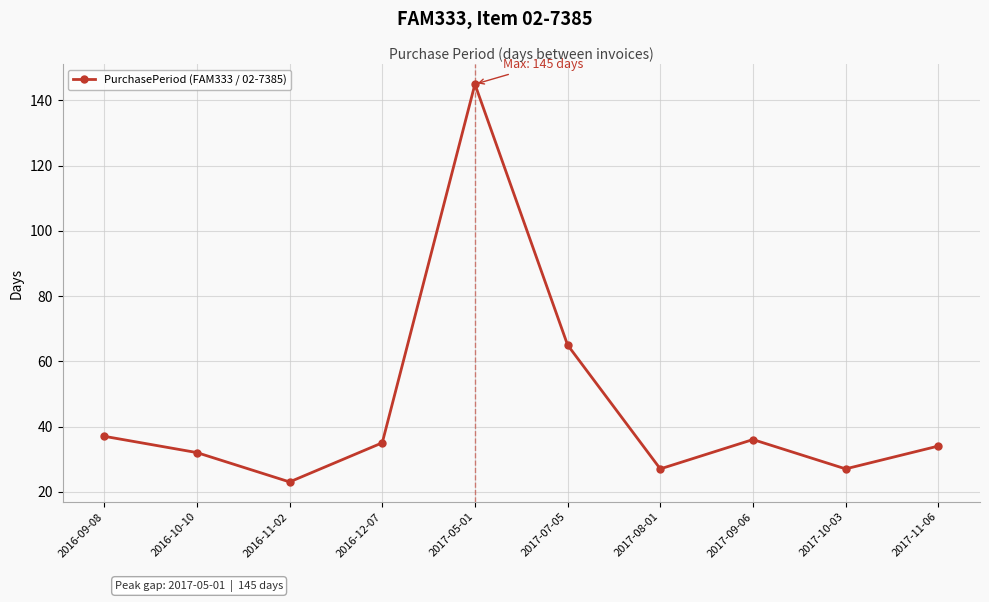

Reading left to right, extract all data points from this chart.

37	32	23	35	145	65	27	36	27	34